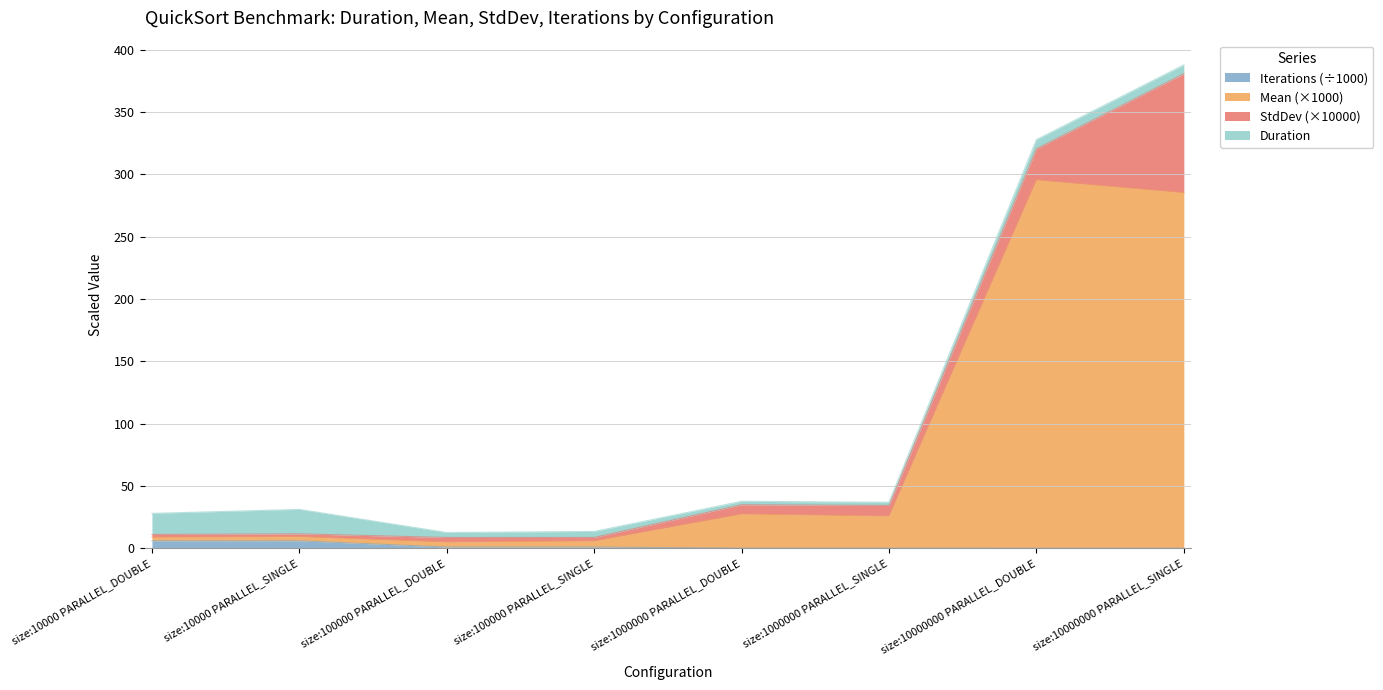

At which category is the sum across all series the highest?

size:10000000 PARALLEL_SINGLE